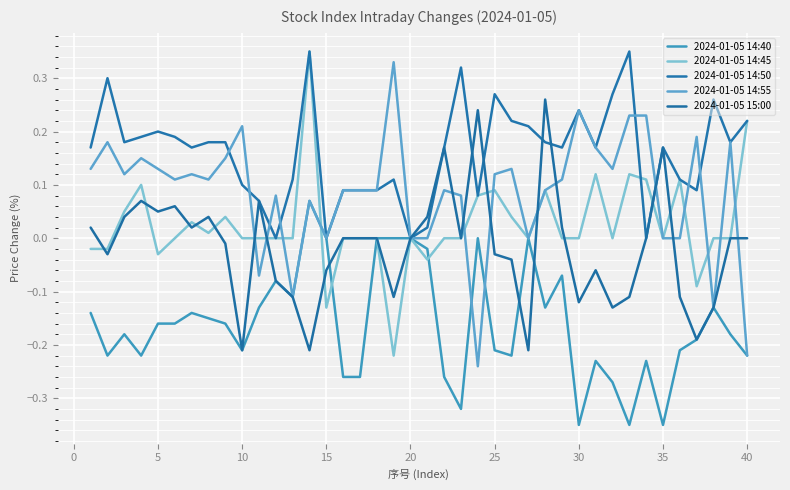

What is the highest value of the 2024-01-05 15:00 series?

0.3